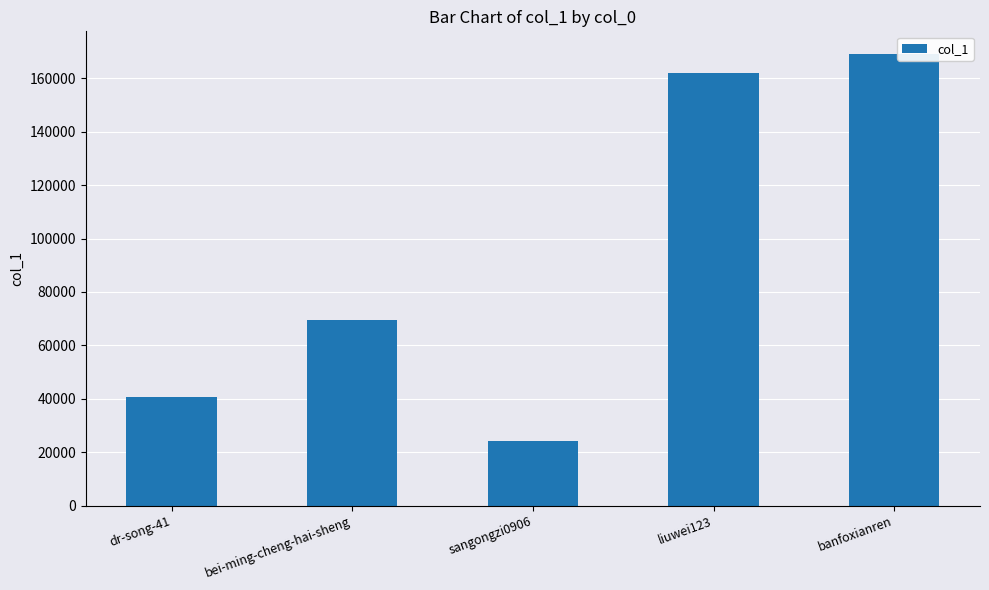

What is the change in value from dr-song-41 to sangongzi0906?

-16637